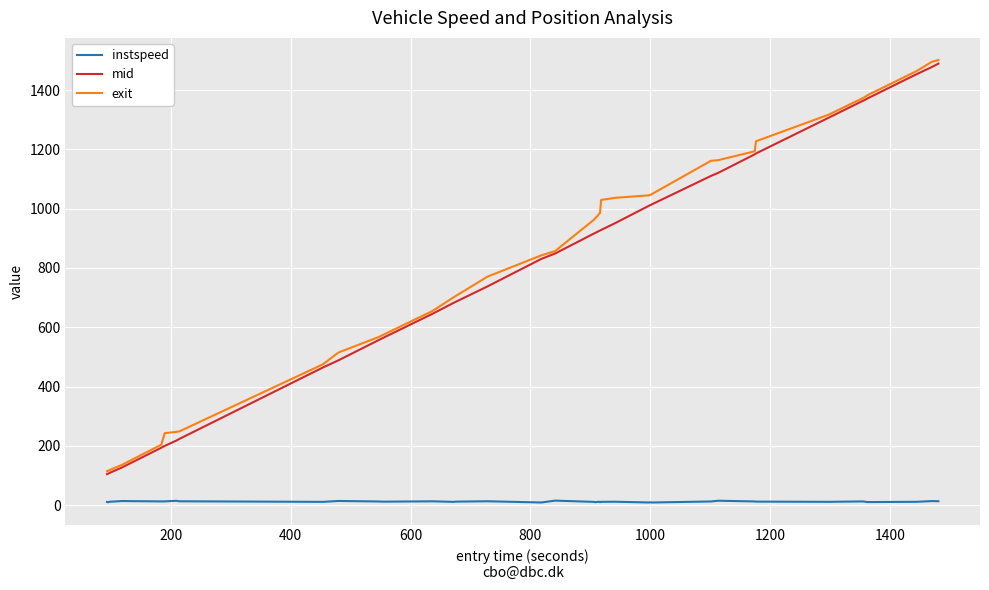

What is the greatest value displayed?

1501.4